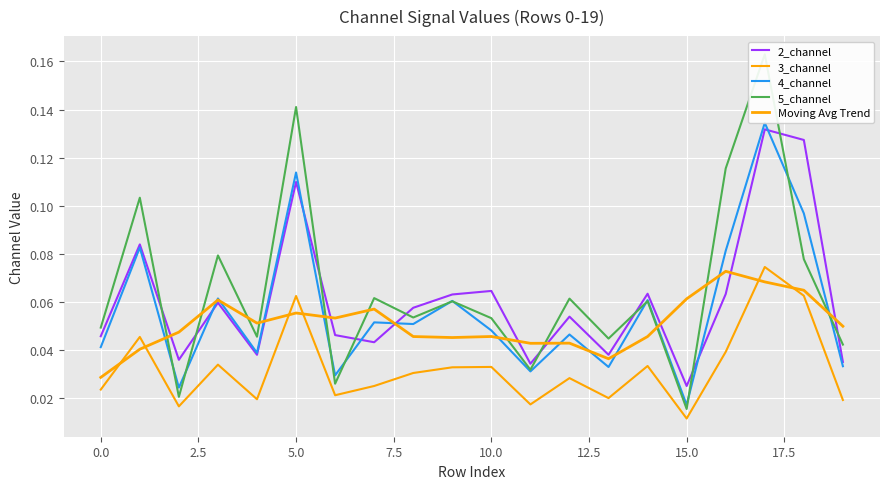

What is the maximum value for Moving Avg Trend?

0.1